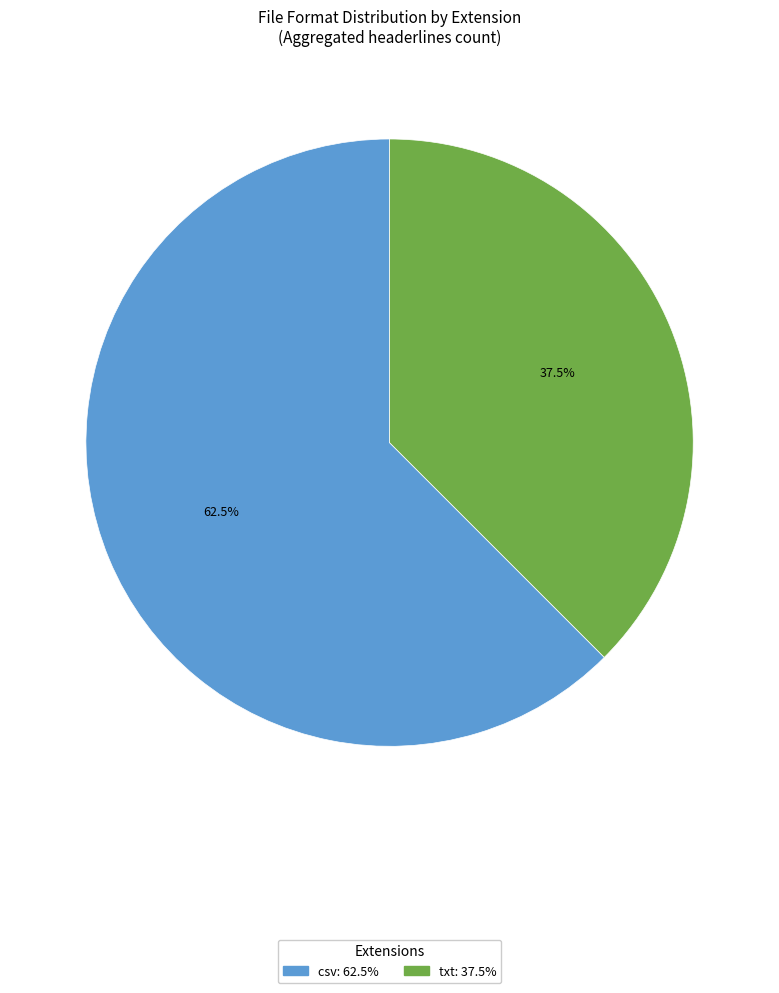

Does any single category account for the majority?

Yes